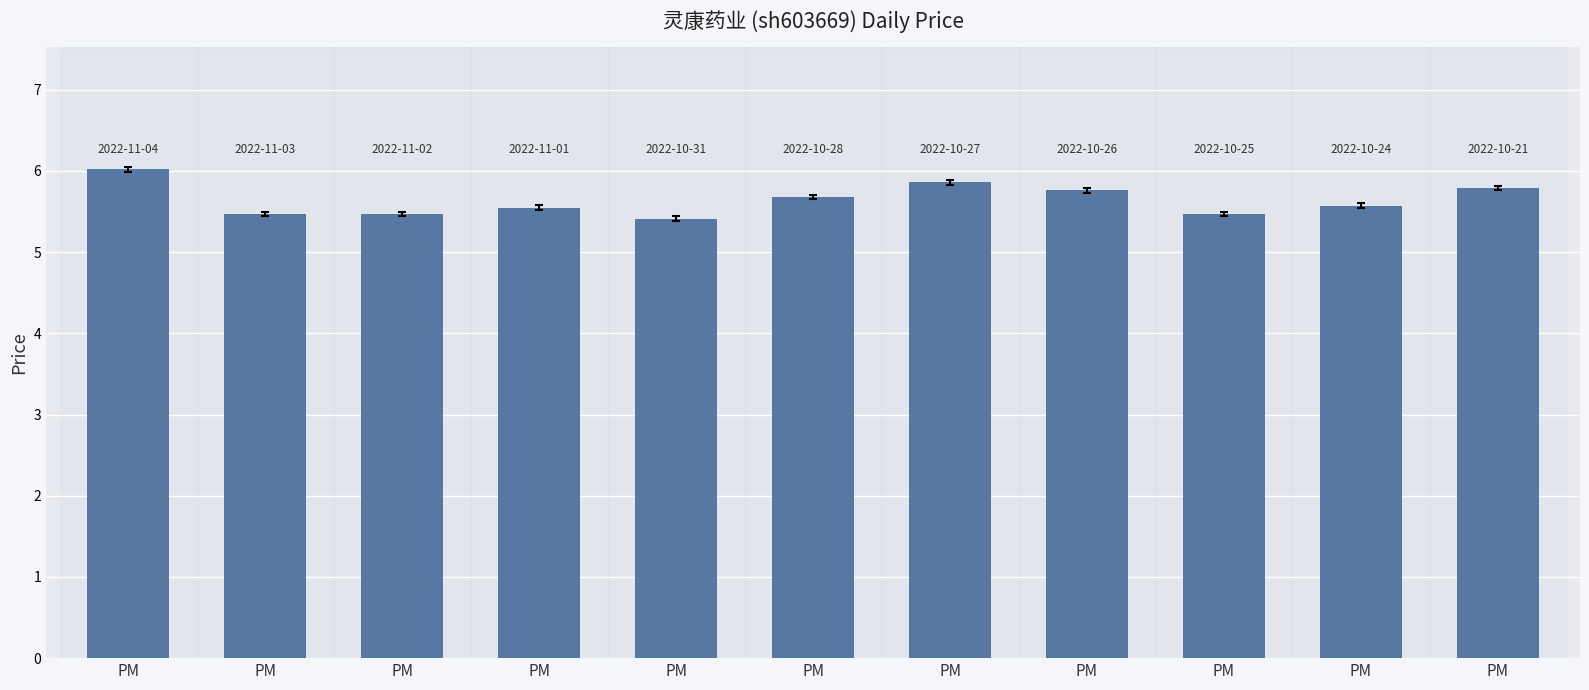

What is the difference between the values at PM and PM?

0.2